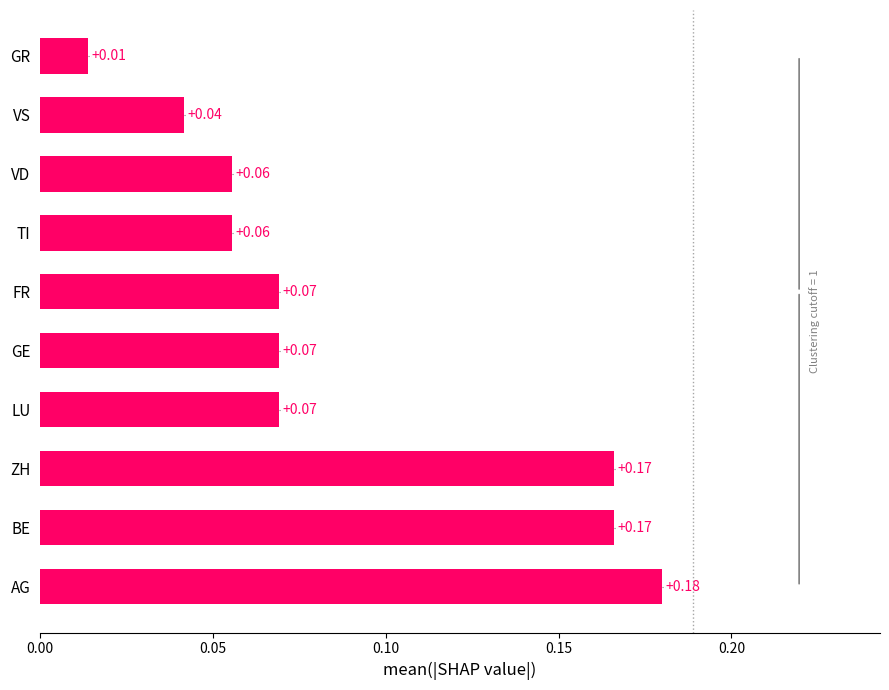

How many distinct data groups are displayed?

1